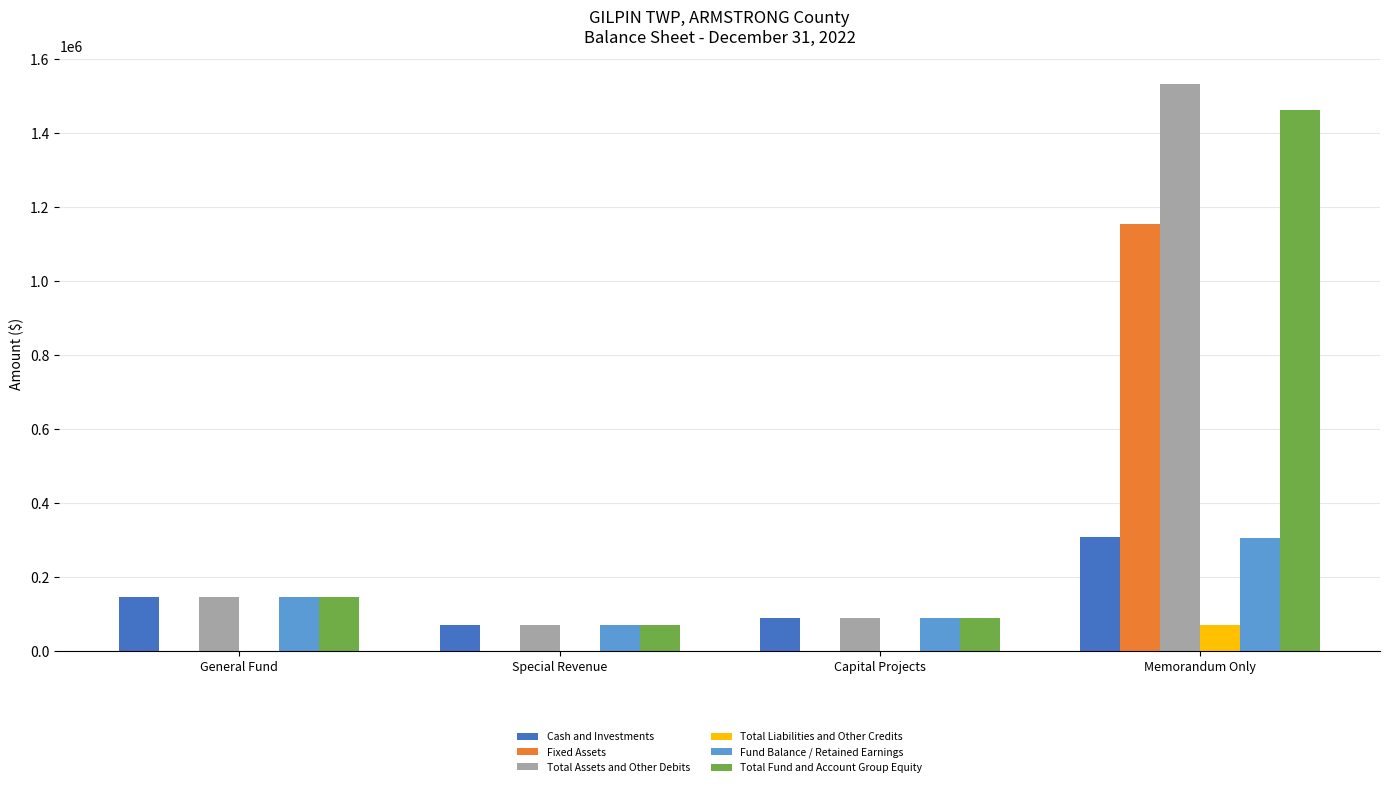

Between Special Revenue and Memorandum Only, which series saw the biggest shift?

Total Assets and Other Debits